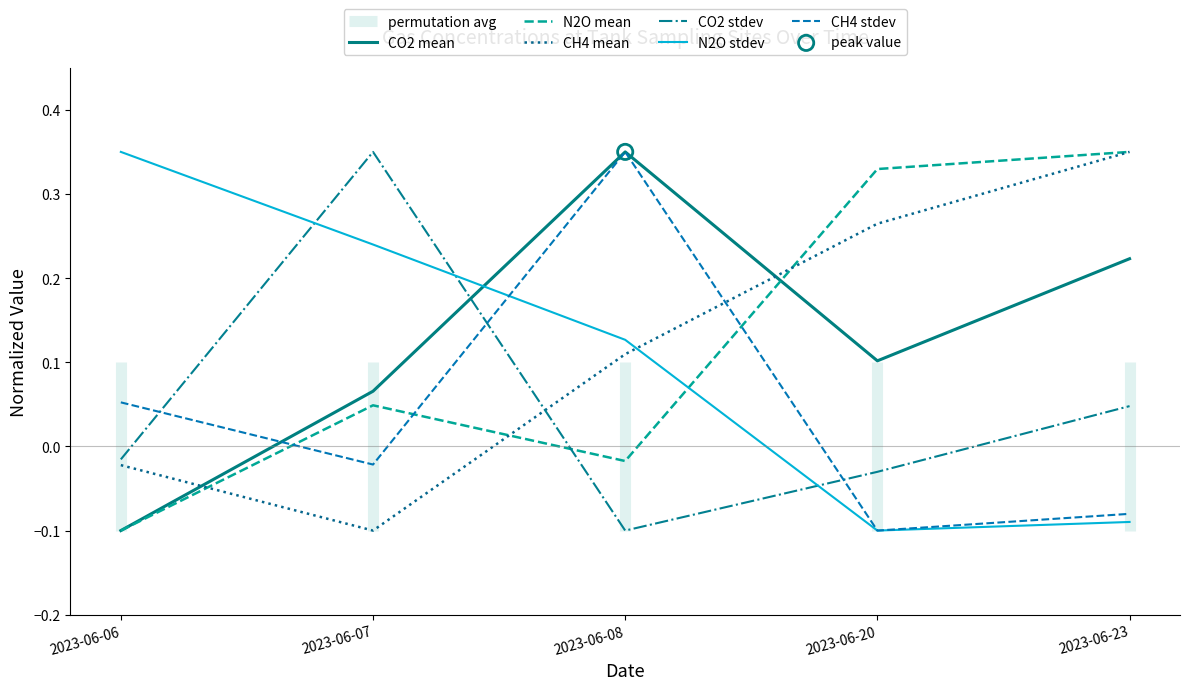

Which series has the widest spread of Y values?

CO2 mean